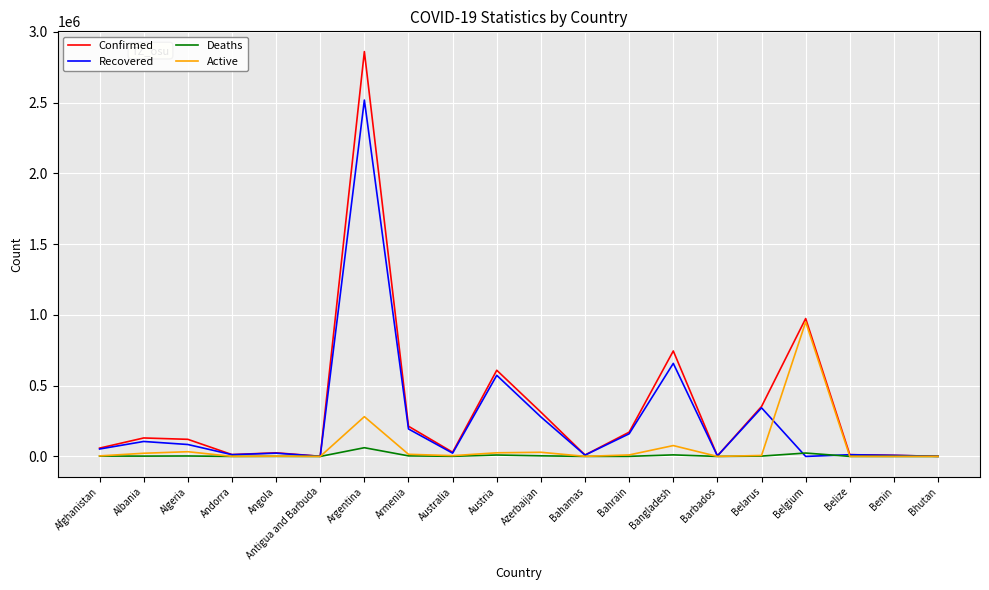

Which series has the widest spread of values?

Confirmed